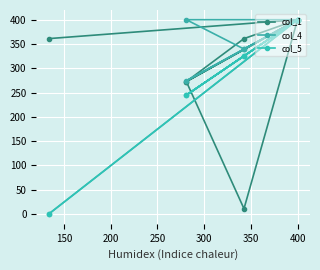

How many lines are shown in the chart?

3